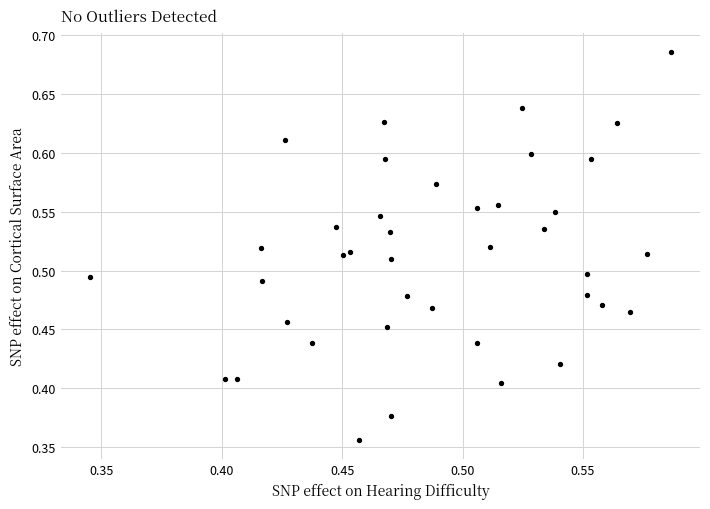

What is the range of Y values (max minus min)?

0.3